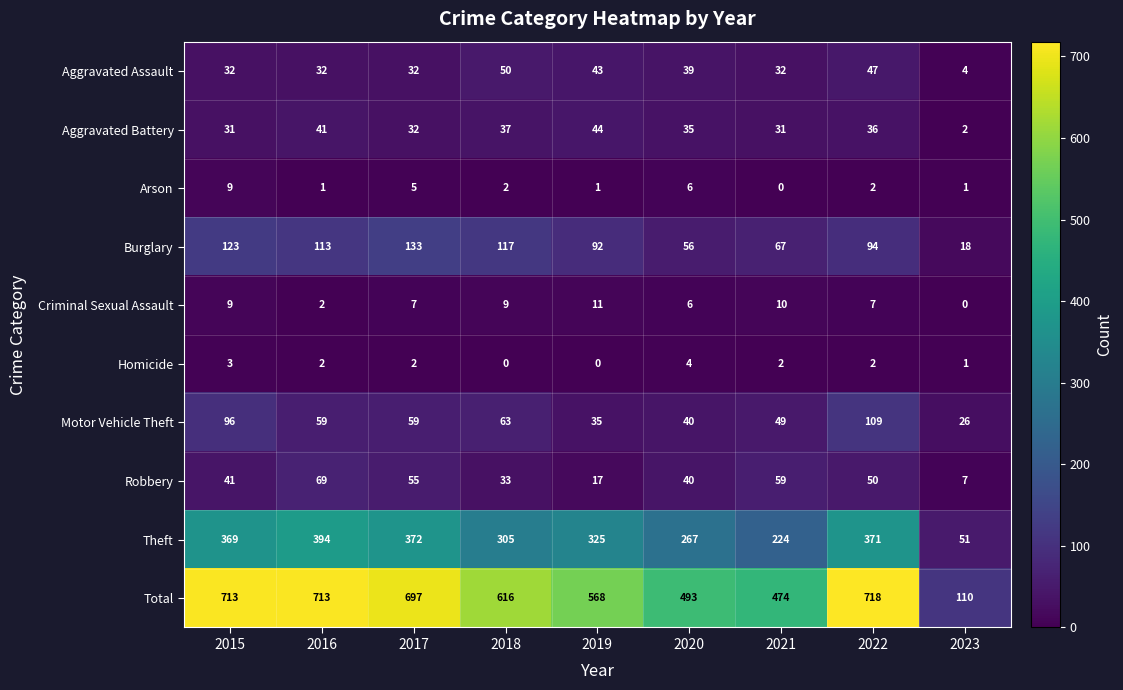

What is the maximum value shown in the chart?

718